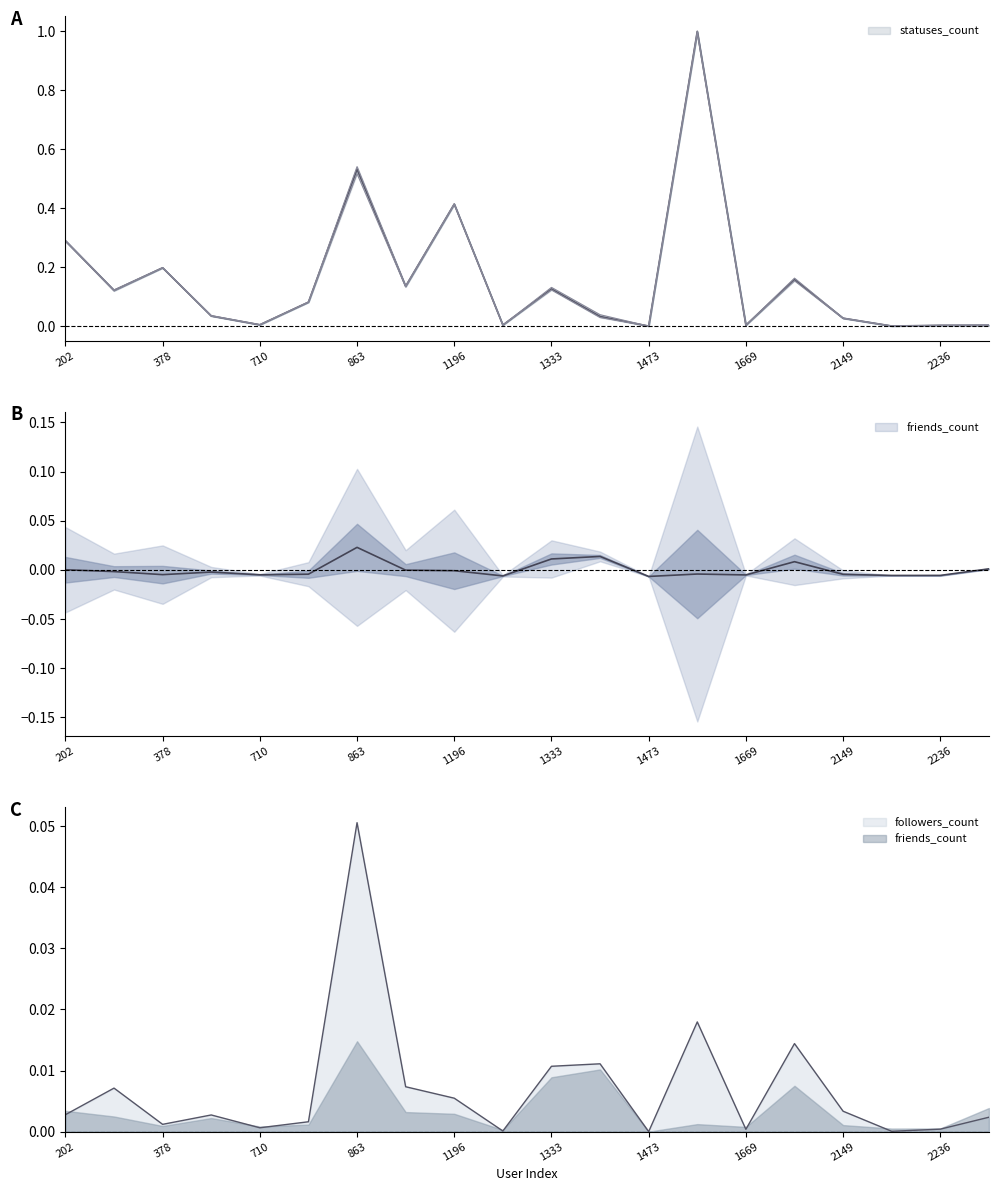

Does the chart display data point markers on the line(s)?

No